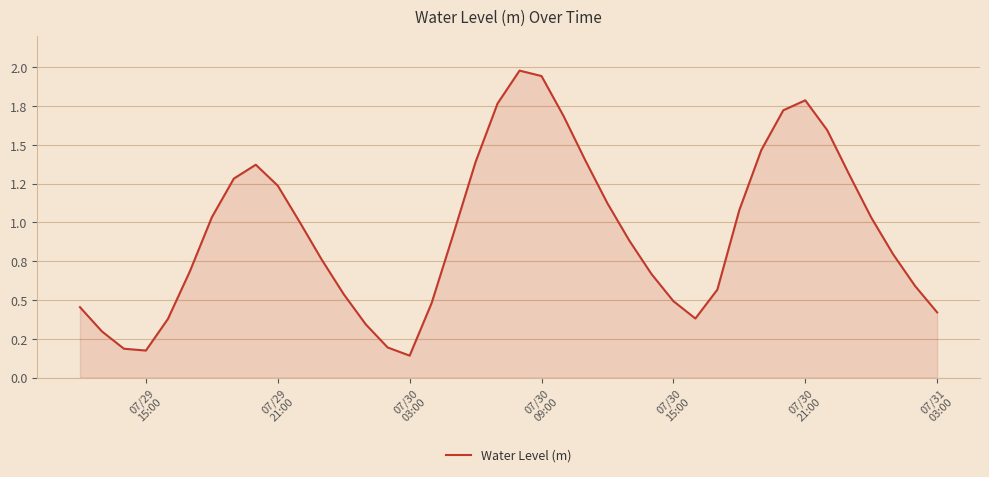

True or false: the data has more than 0 interior local peaks.

True